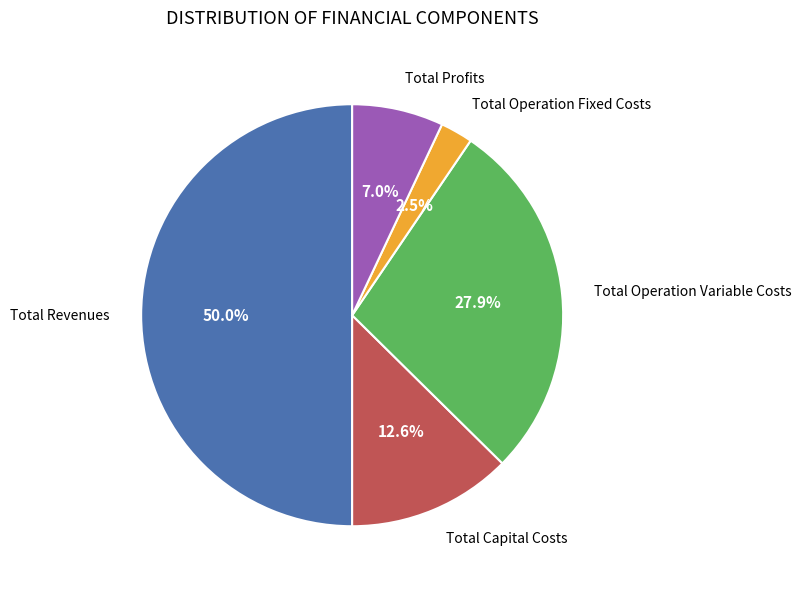

Count the number of slices in the pie.

5